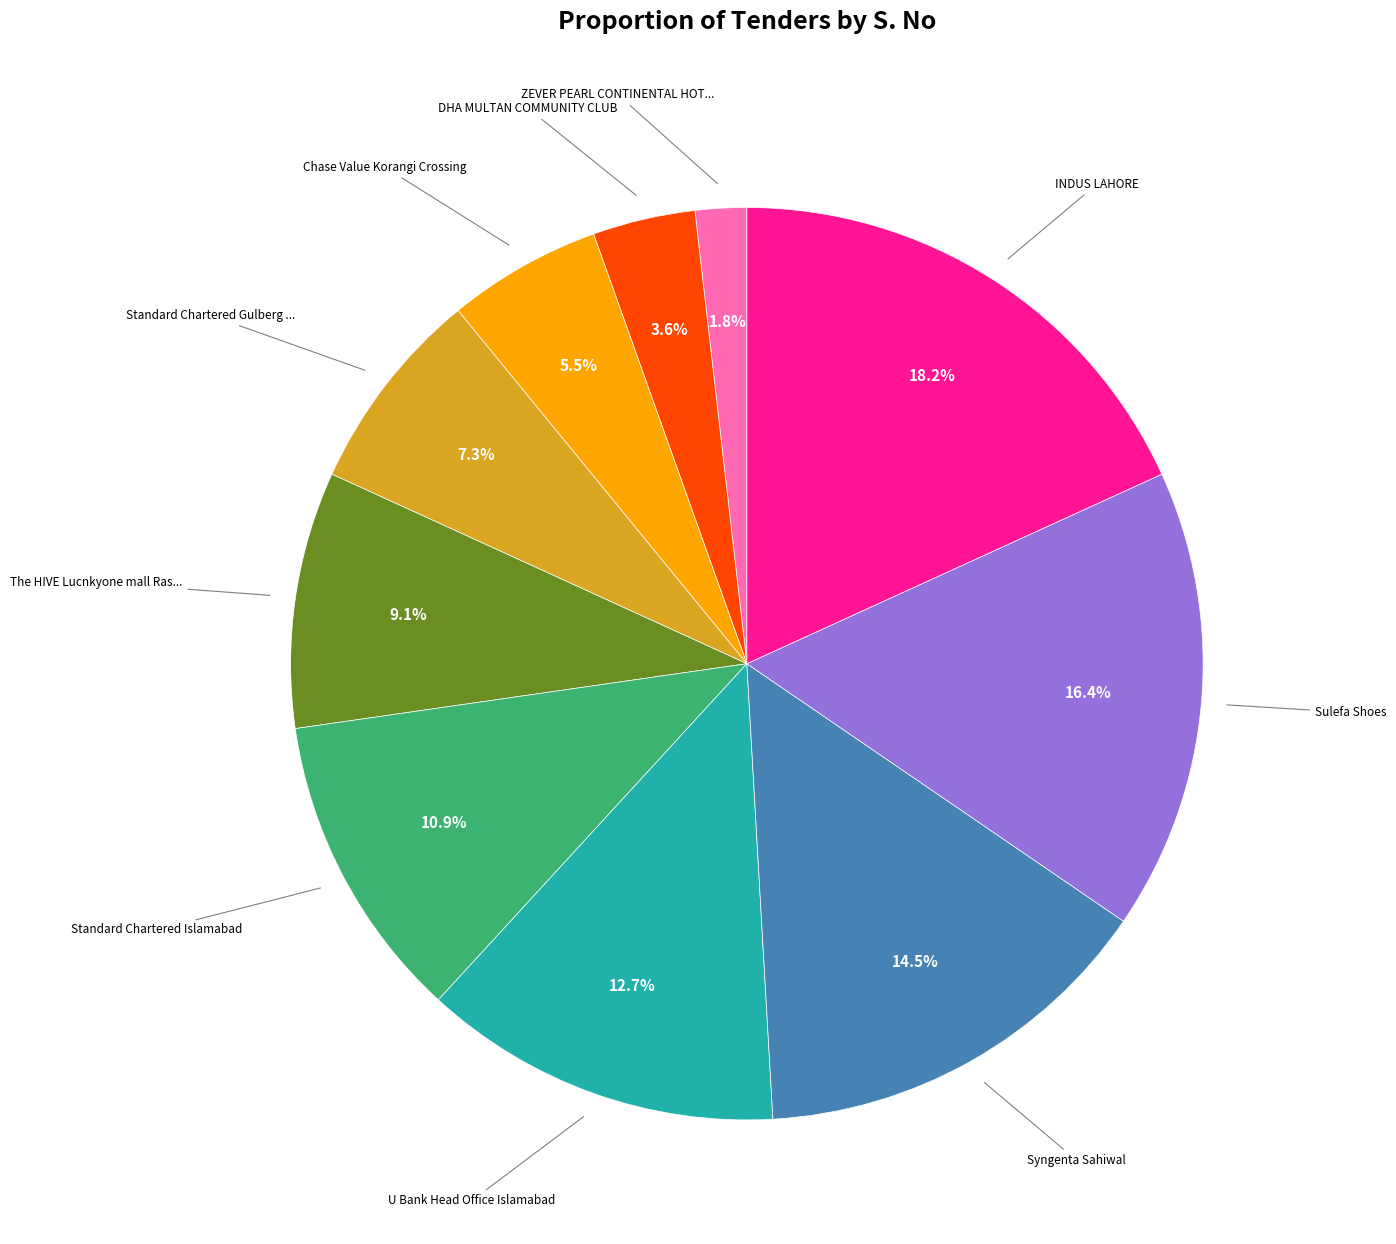

Is there a majority slice in this chart?

No